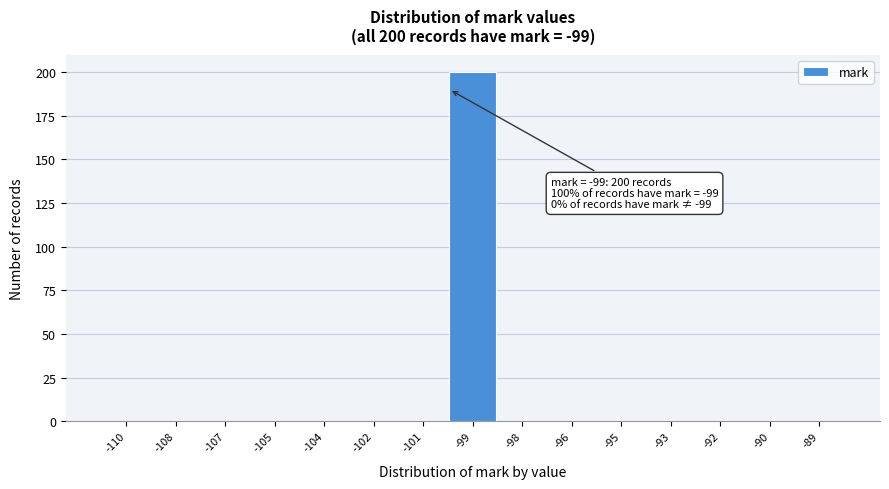

Reading left to right, list all the values displayed in this chart.

-110=0	-108=0	-107=0	-105=0	-104=0	-102=0	-101=0	-99=200	-98=0	-96=0	-95=0	-93=0	-92=0	-90=0	-89=0